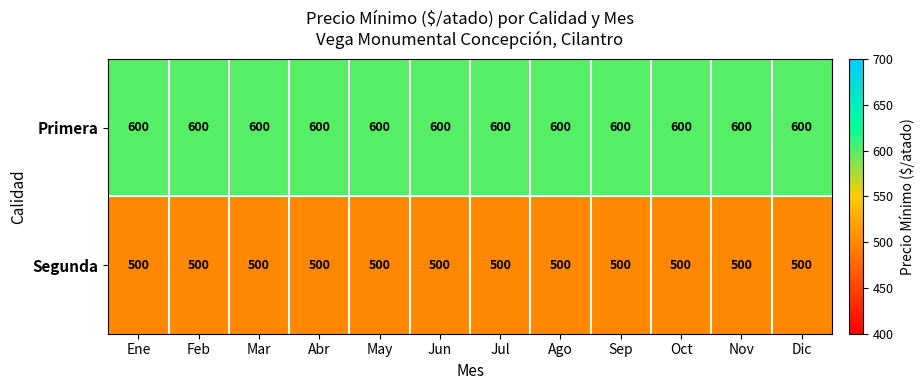

True or false: Segunda has a value of 500 at Oct.

True